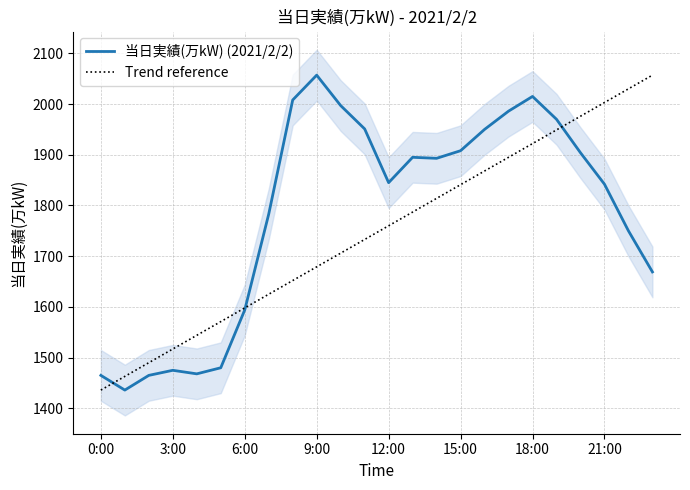

What is the sum of the 当日実績(万kW) (2021/2/2) values at 23 and 22?

3419